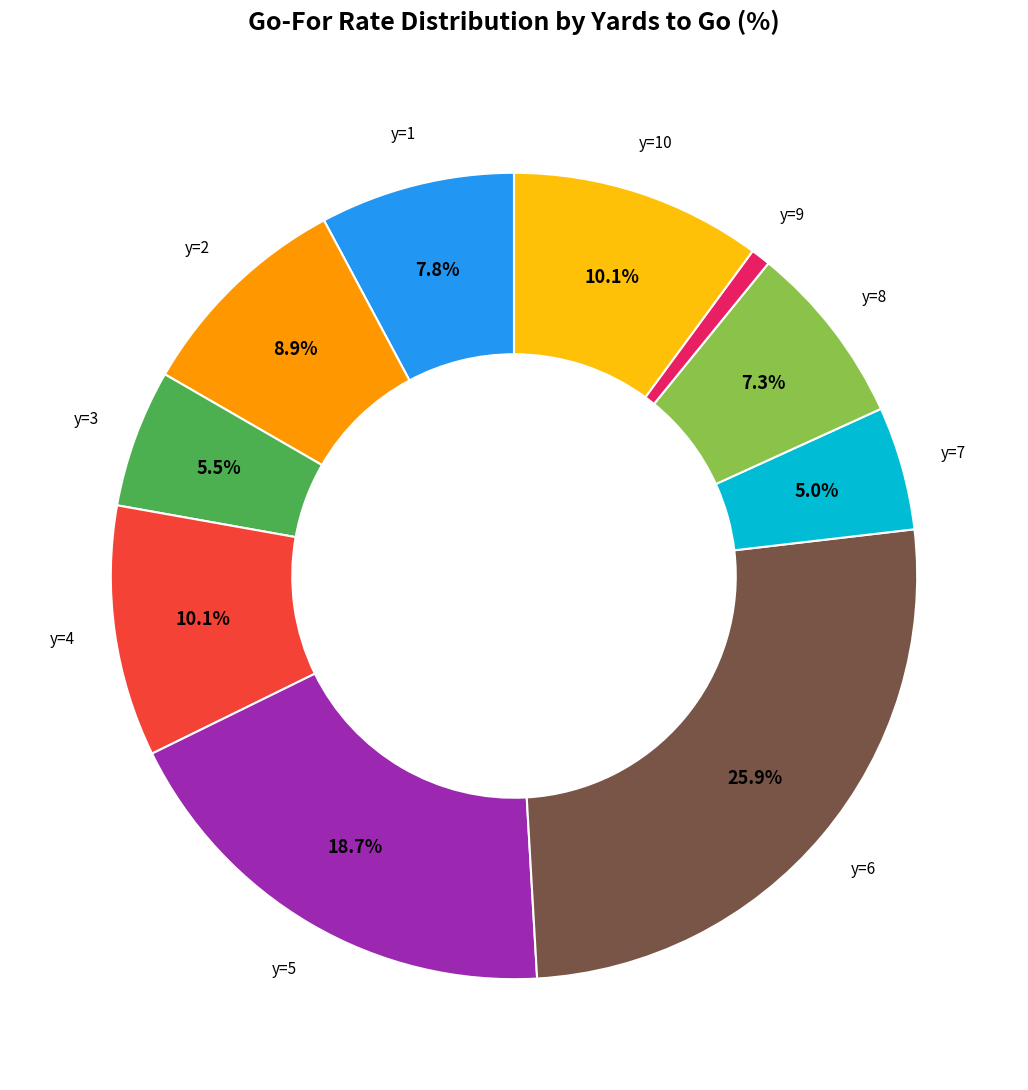

Is it true that y=7 is 5% of the pie?

True